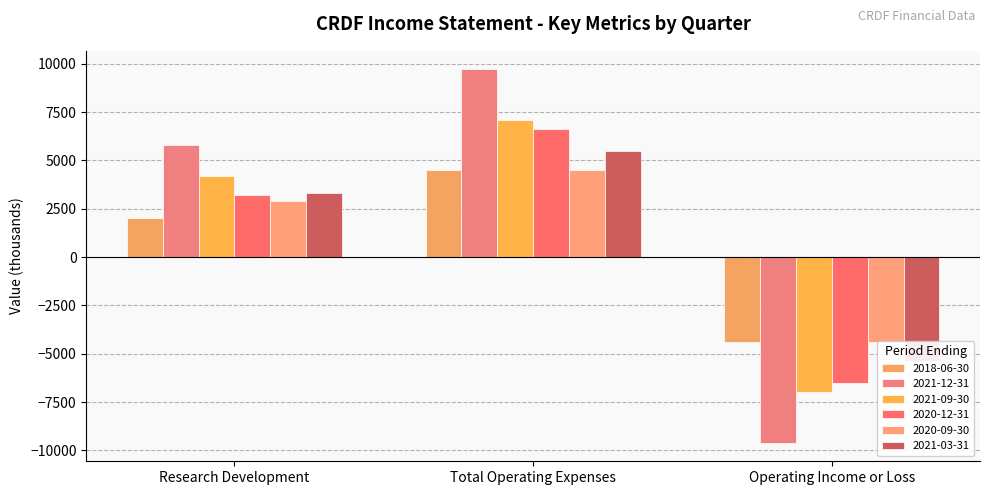

Between Research Development and Operating Income or Loss, which series saw the biggest shift?

2021-12-31